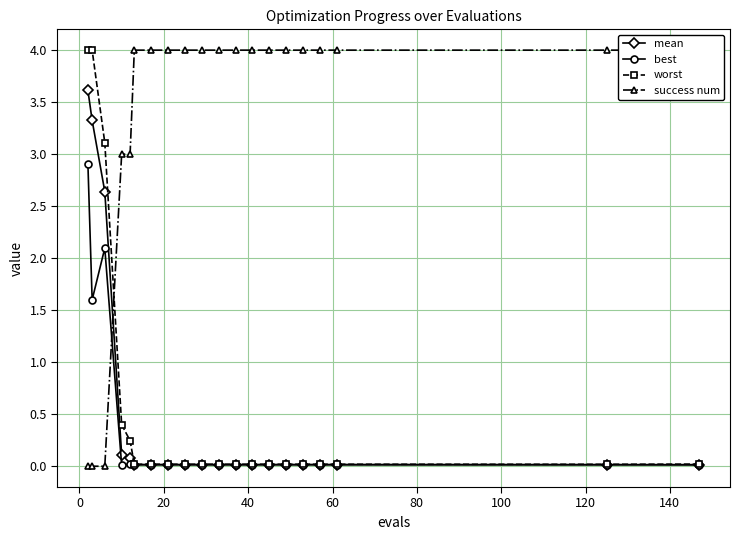

What is the greatest value displayed?

4.0